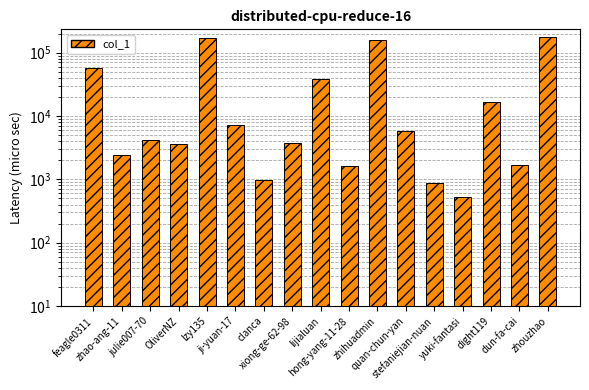

Approximately how many times larger is the value at zhouzhao compared to yuki-fantasi?

328.6